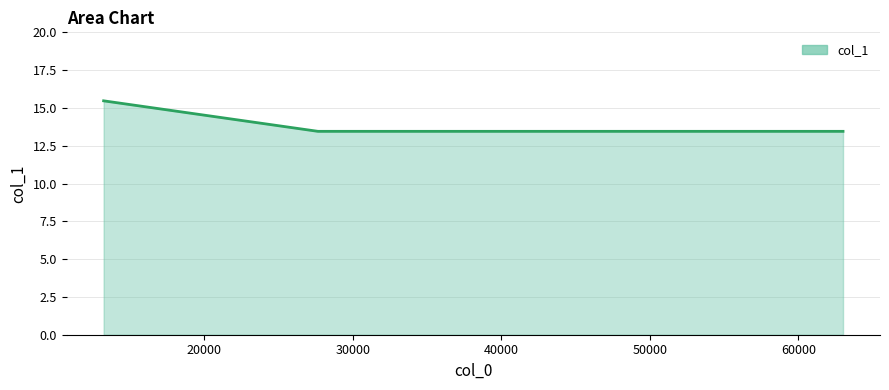

Count the number of data series in this chart.

1